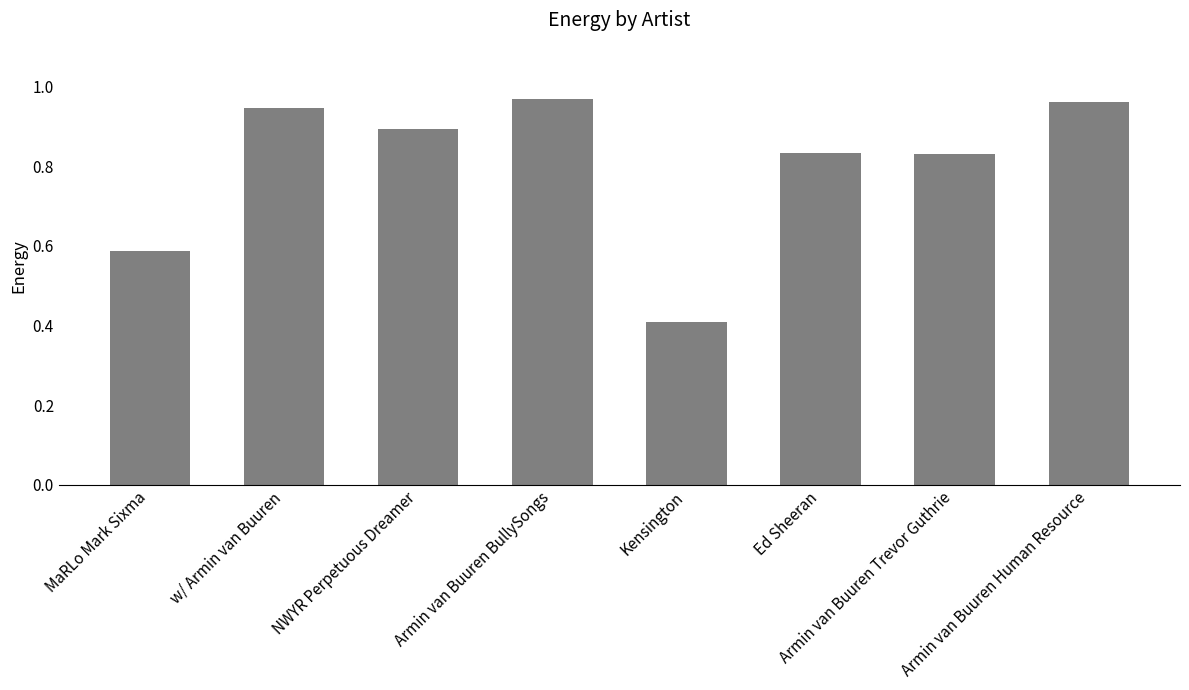

The value at Ed Sheeran is 1.4. True or false?

False